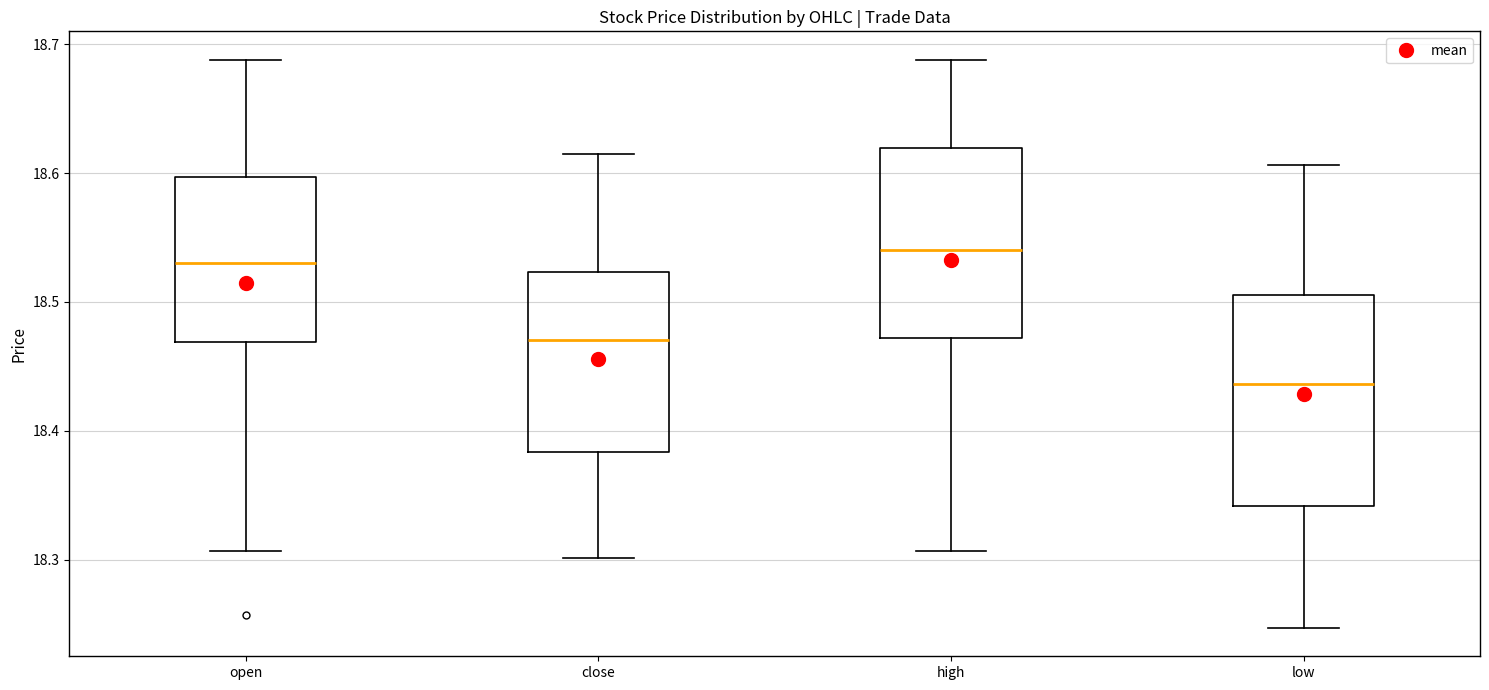

Where is the upper edge of the box for close on the y-axis? The values are not printed on the chart, so give them approximately, as read against the axis.

18.52